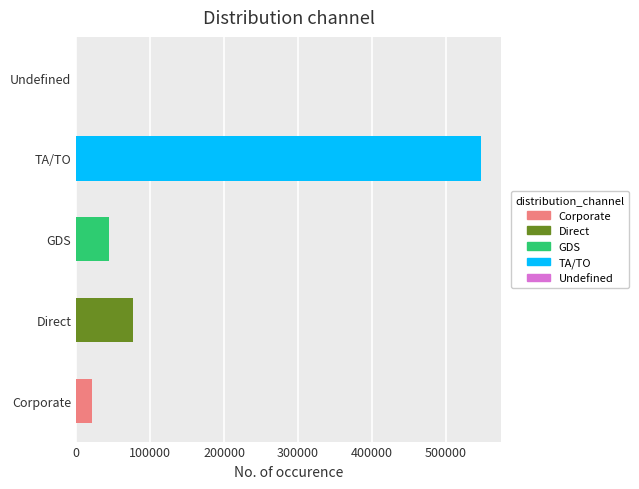

Reading top to bottom, what are all the values shown in this chart?

Undefined=0	TA/TO=547500	GDS=44800	Direct=76900	Corporate=21000